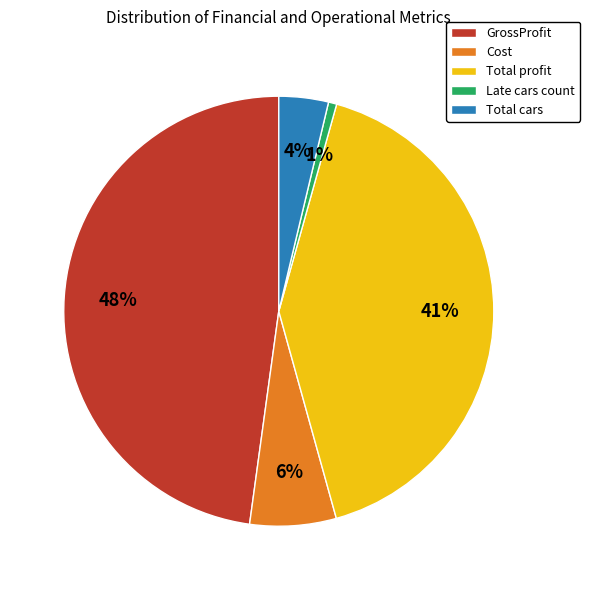

How many segments does this pie chart have?

5